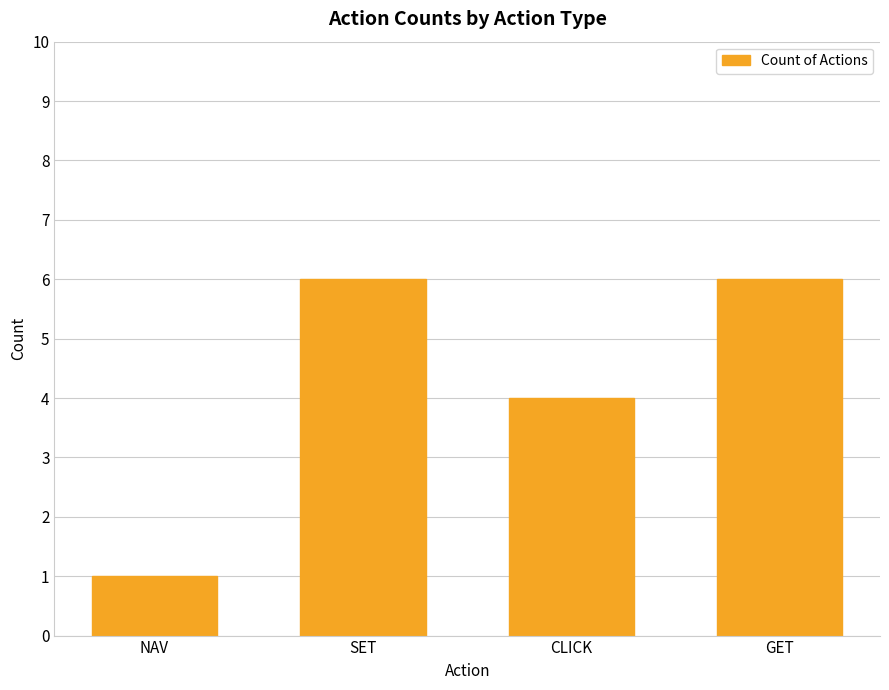

Between CLICK and GET, which is larger?

GET